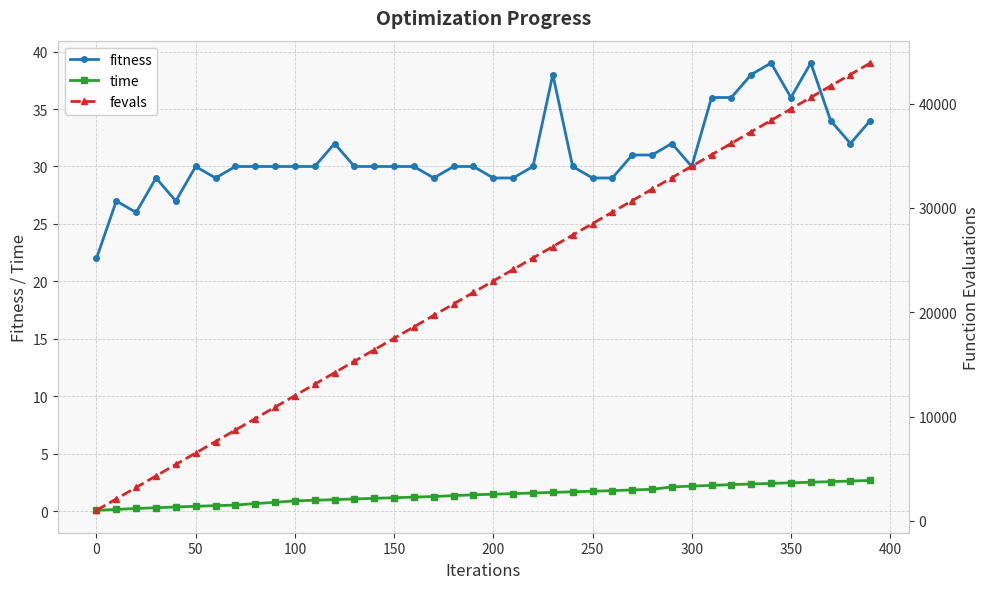

What is the maximum value for fitness?

39.0